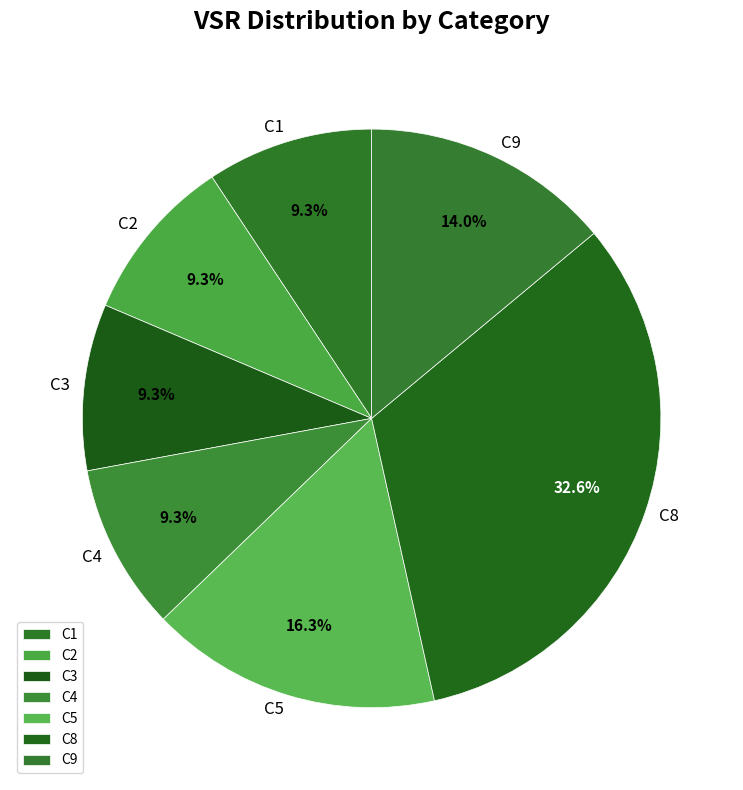

Does C9 account for over 50% of the chart?

No